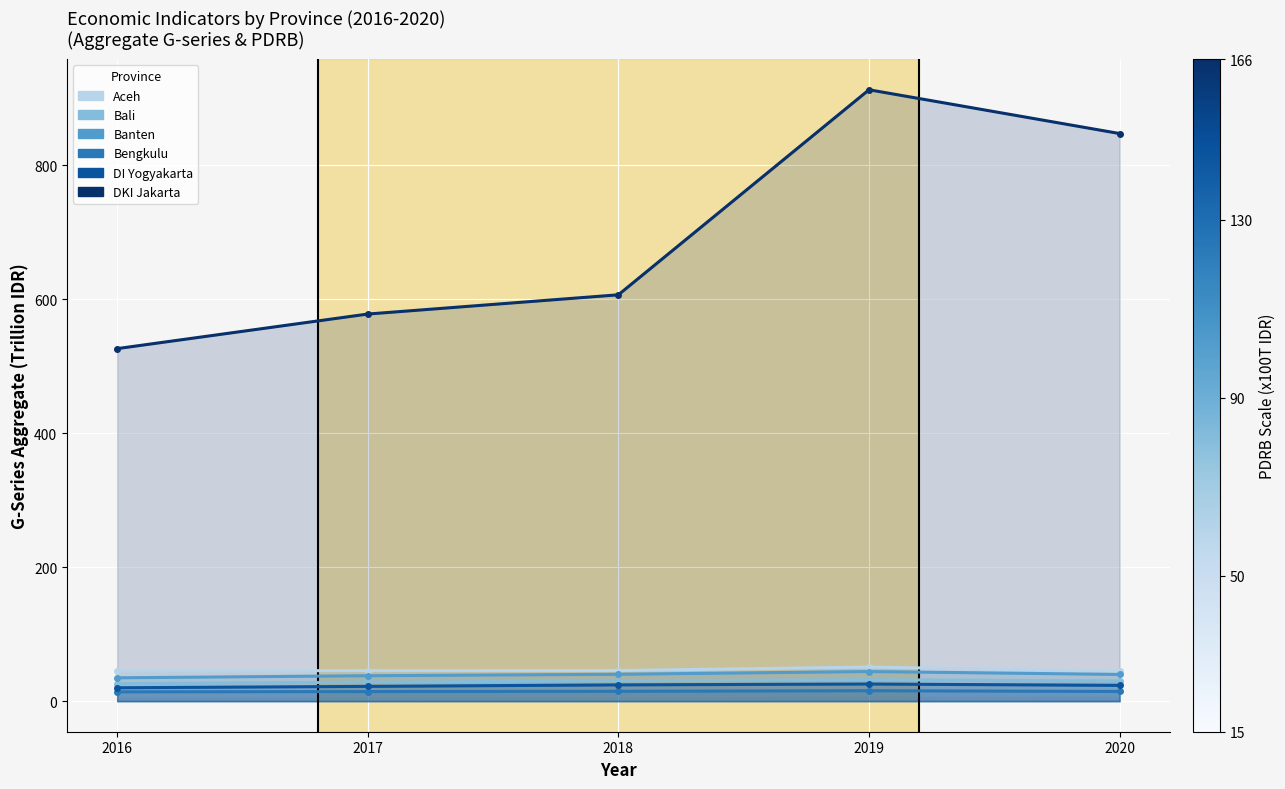

What is the maximum value for Bali?

32.0